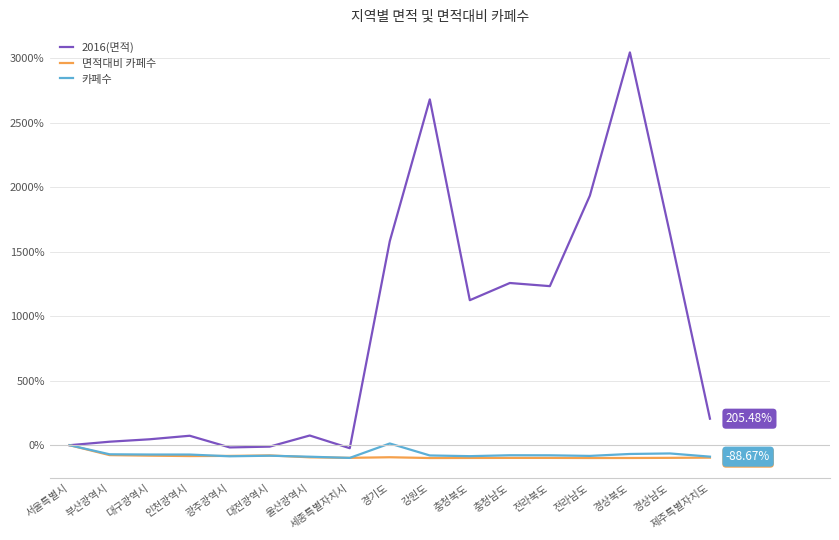

What is the spread (max minus min) of values at 전라남도?

2033.3